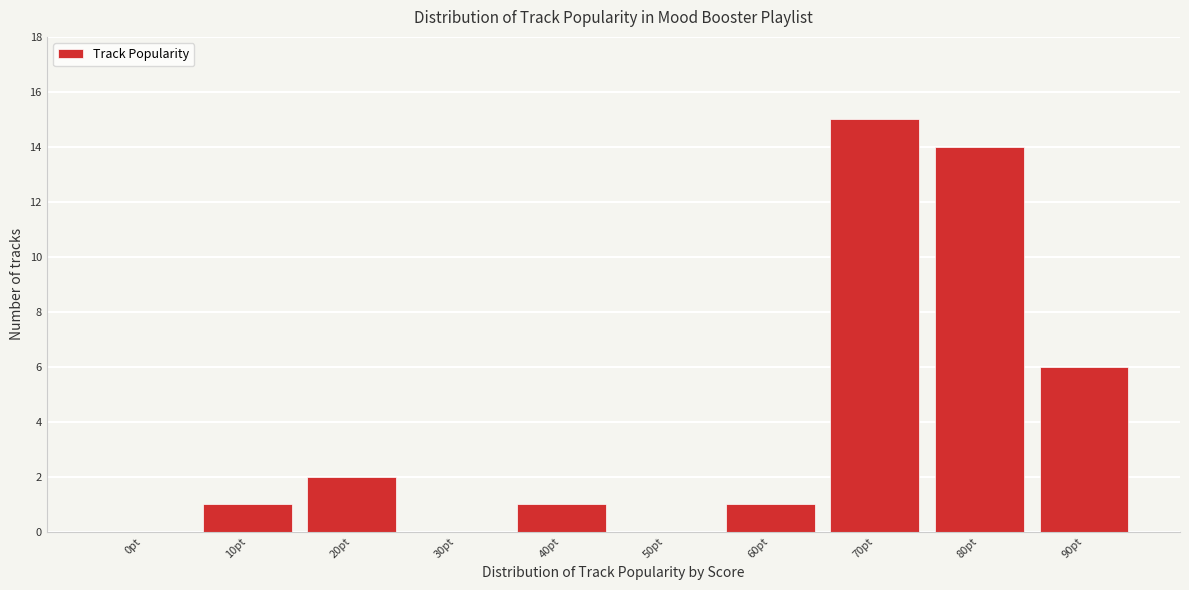

Reading left to right, list all the values displayed in this chart.

0pt=0	10pt=1	20pt=2	30pt=0	40pt=1	50pt=0	60pt=1	70pt=15	80pt=14	90pt=6